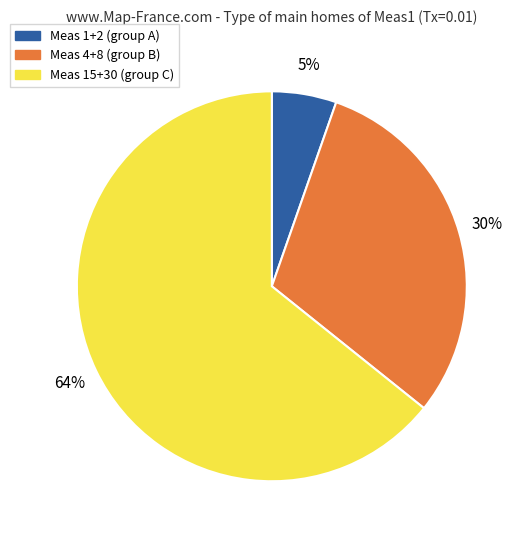

Is there any slice that represents more than half of the pie?

Yes